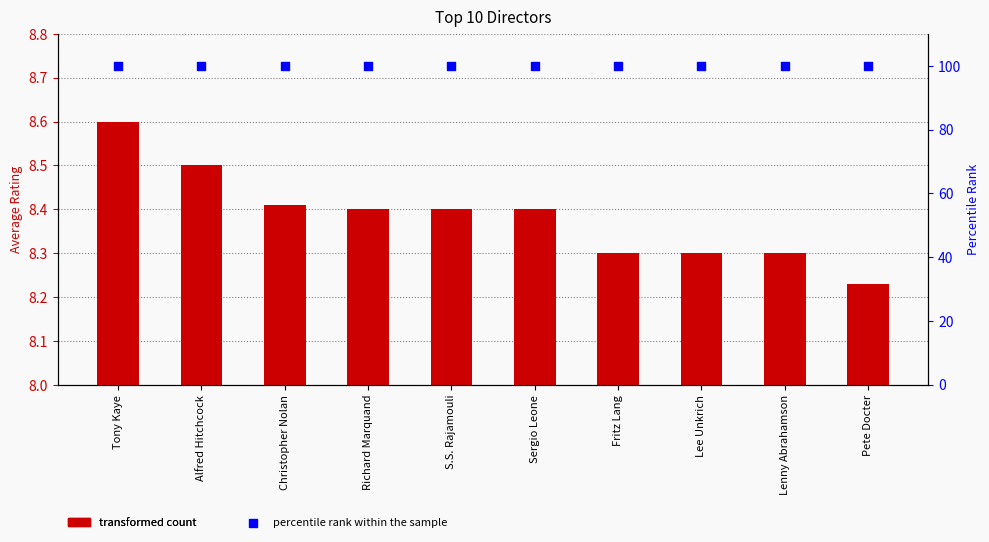

At how many categories does at least one series exceed 17?

10